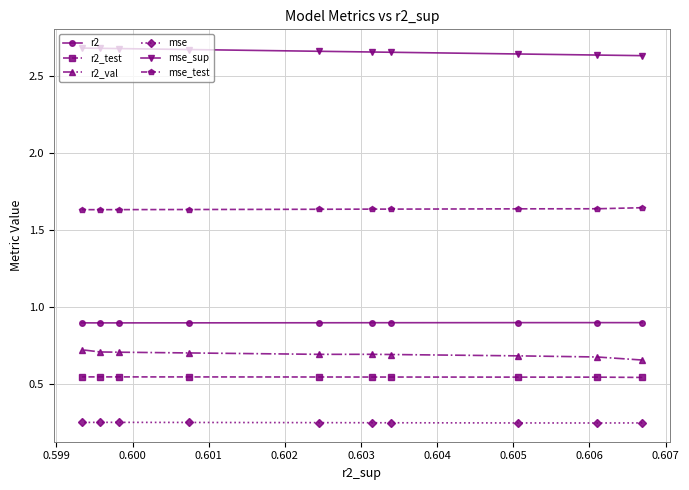

List the series in order of their peak value, highest first.

mse_sup, mse_test, r2, r2_val, r2_test, mse